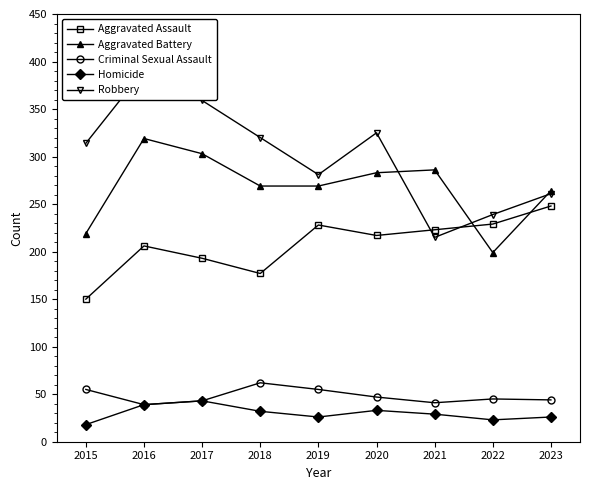

The value of Homicide at 2017 is 60. True or false?

False